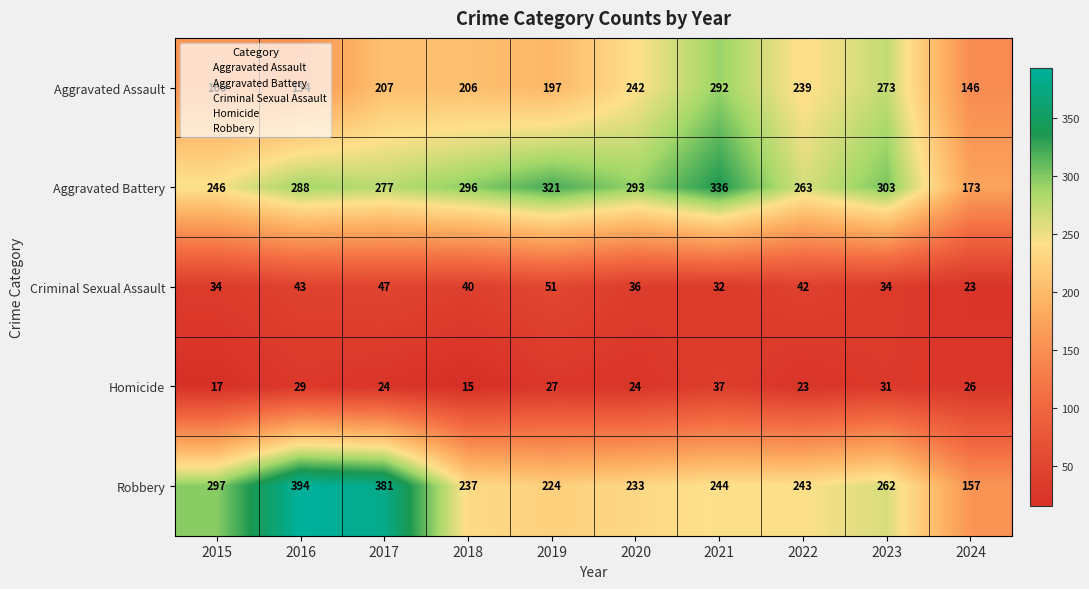

Which series has the largest range (max minus min)?

Robbery